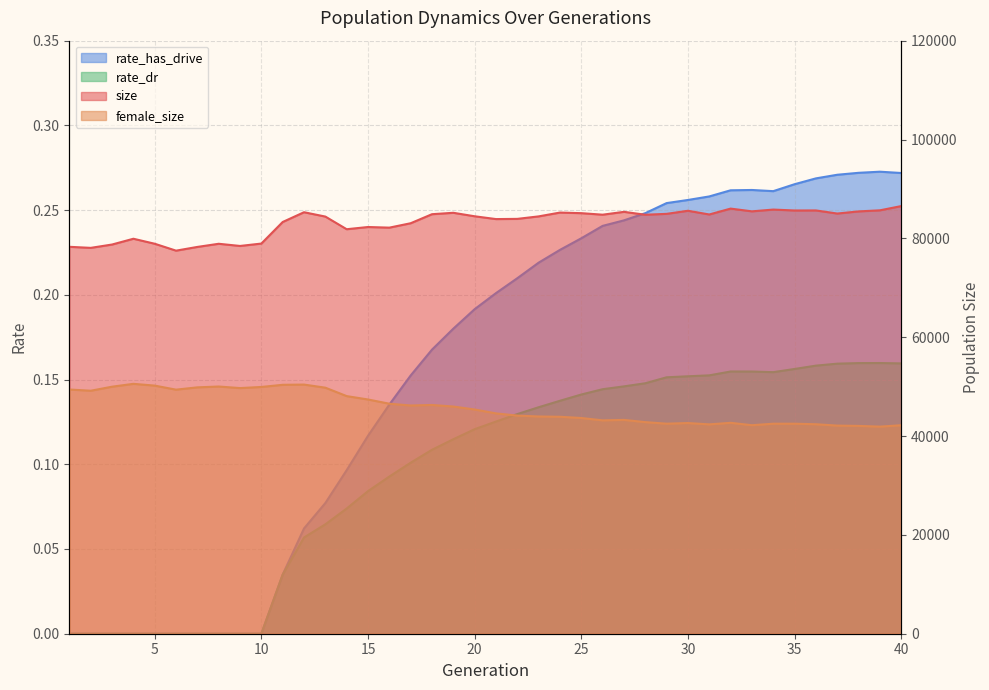

True or false: rate_dr and size intersect in this chart.

False